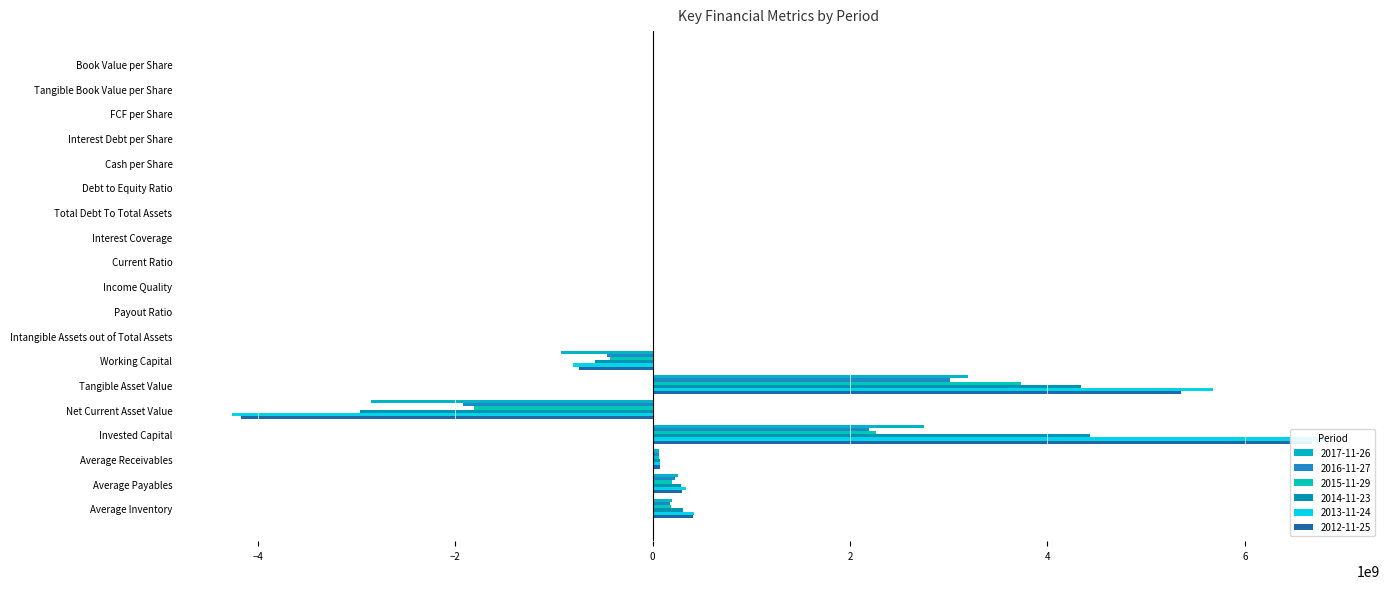

At which category is the sum across all series the highest?

Tangible Asset Value